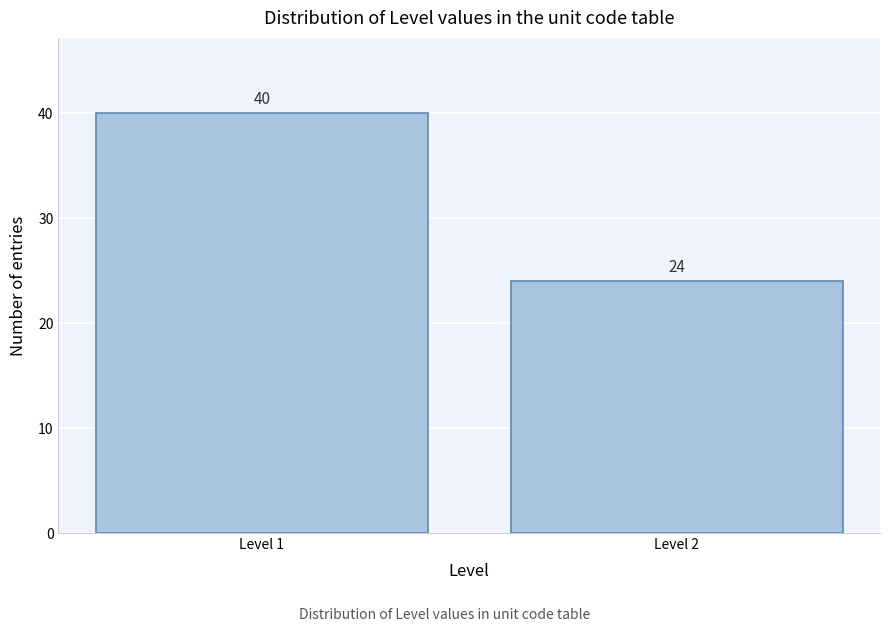

Reading left to right, transcribe all the data shown in this chart.

Level 1=40	Level 2=24